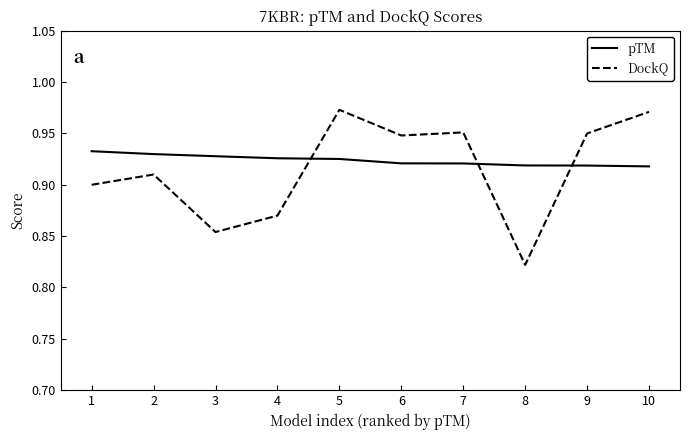

How many times do DockQ and pTM cross each other?

3